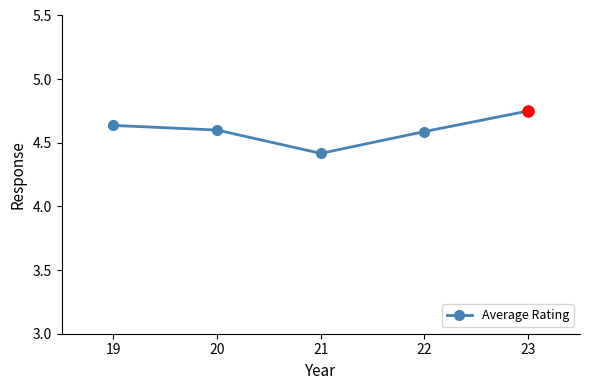

What is the difference between the maximum and minimum values?

0.3